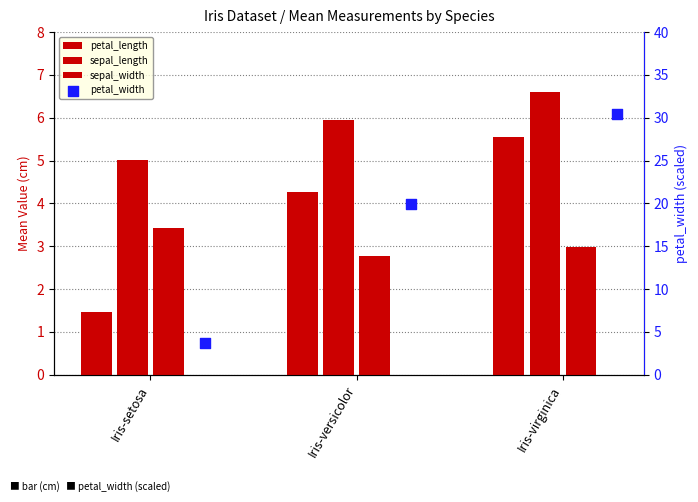

At how many categories does at least one series exceed 6?

2